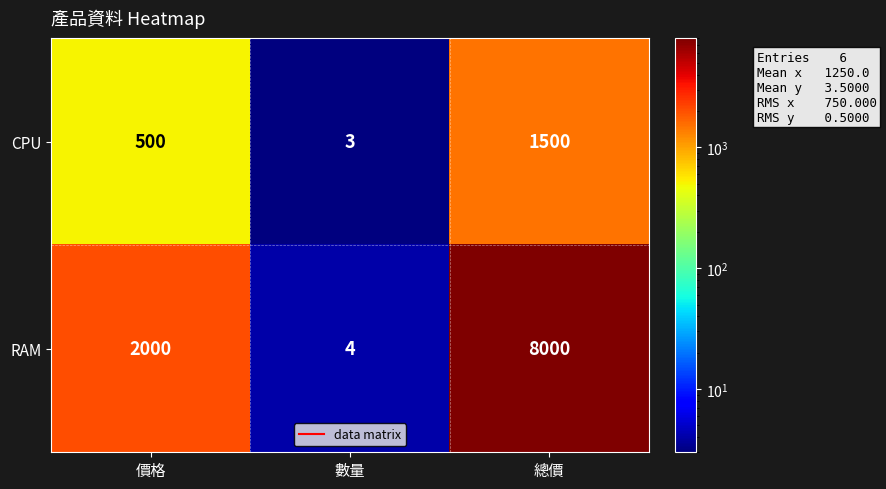

What is the difference between the CPU values at 價格 and 總價?

1000